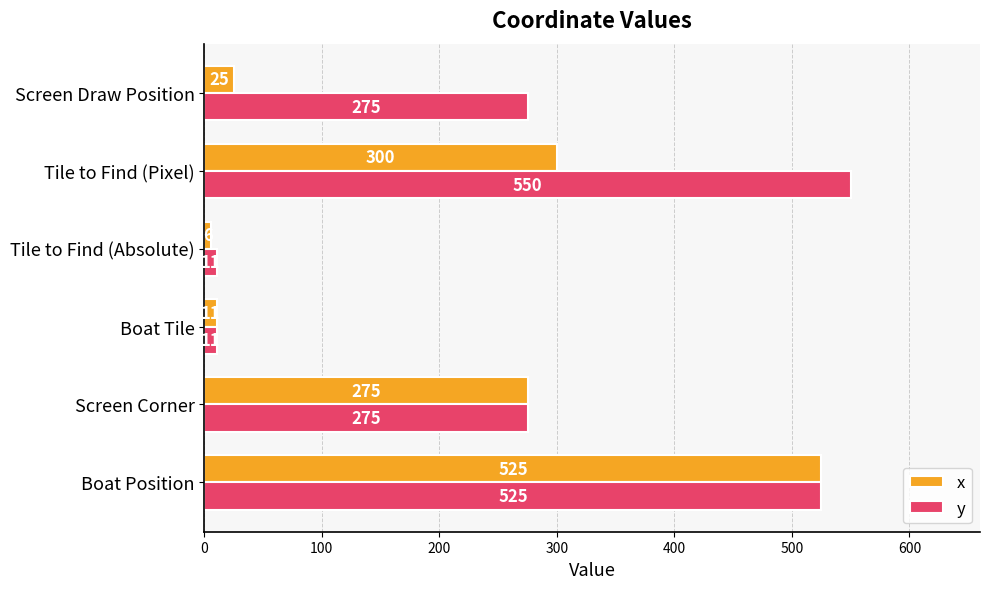

The y series shows 485 at Screen Draw Position. True or false?

False